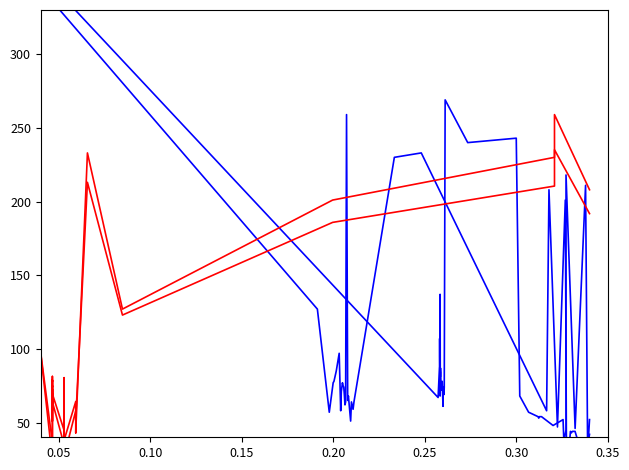

At which category does Latitude vs COG (shifted) reach its first local valley?

0.05